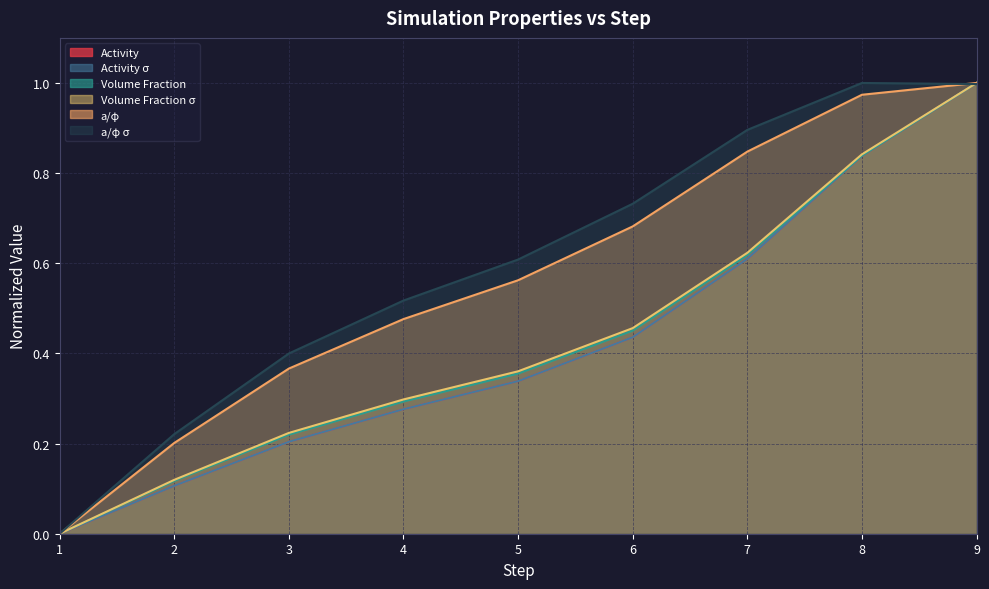

True or false: a/φ has more than 0 points higher than both neighbors.

False